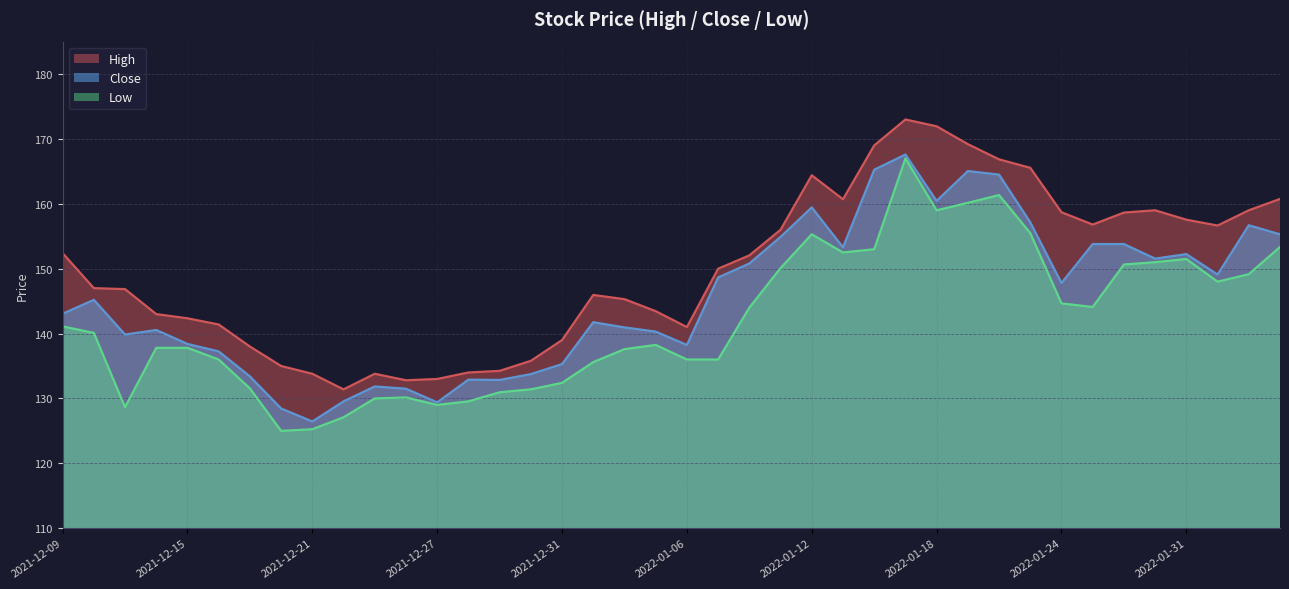

Which series has the largest range (max minus min)?

Low